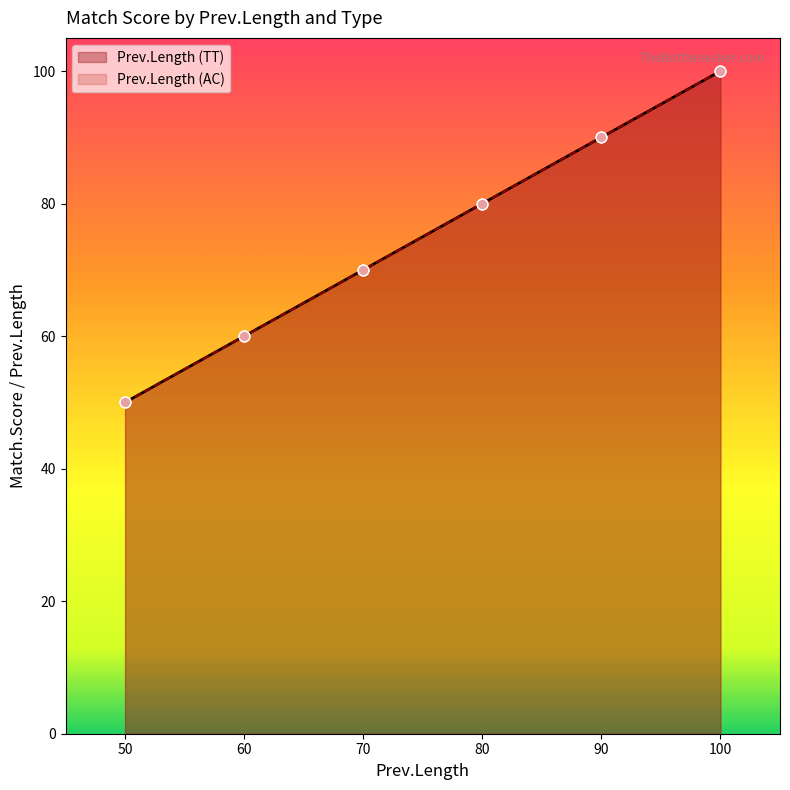

Which series has the largest total across all categories?

Prev.Length (TT)